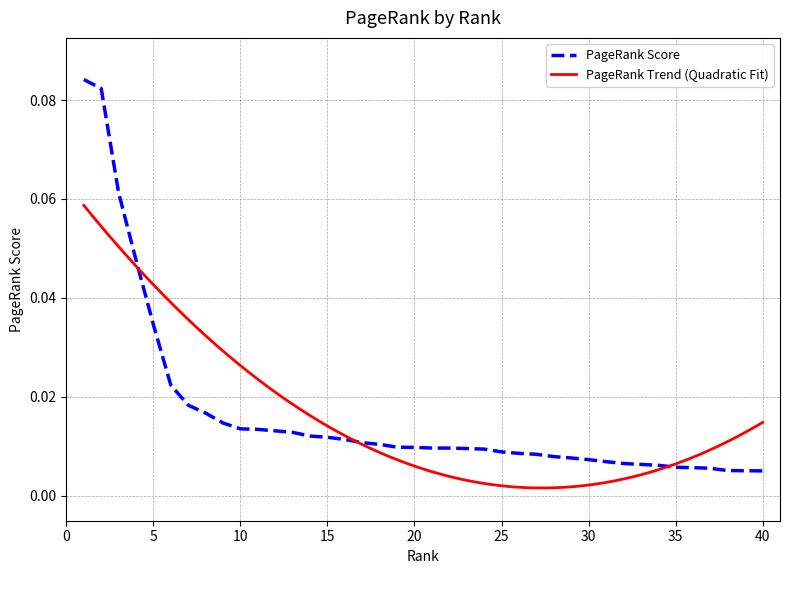

Does the chart have visible grid lines?

Yes